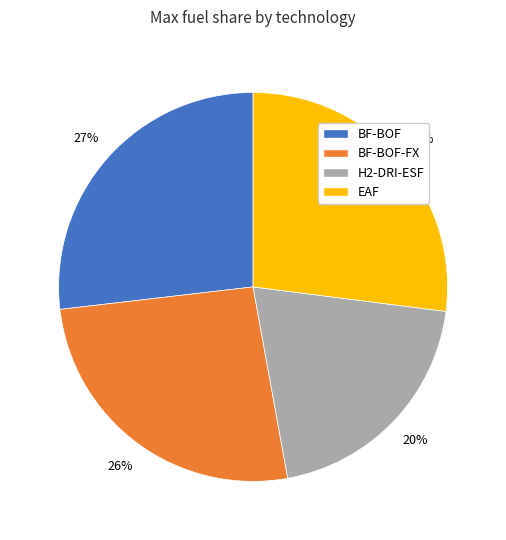

To the nearest percent, what percentage of the pie is H2-DRI-ESF?

20%